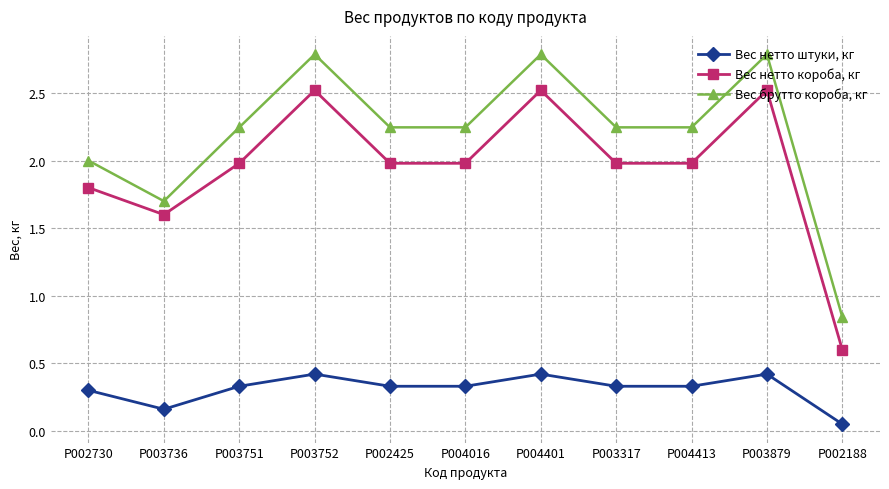

Does the chart have visible grid lines?

Yes